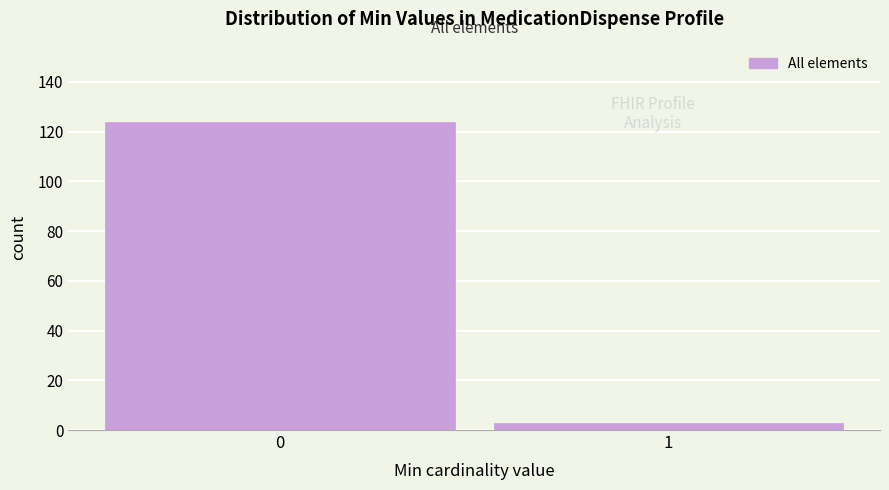

Reading right to left, extract all data points from this chart.

3	124